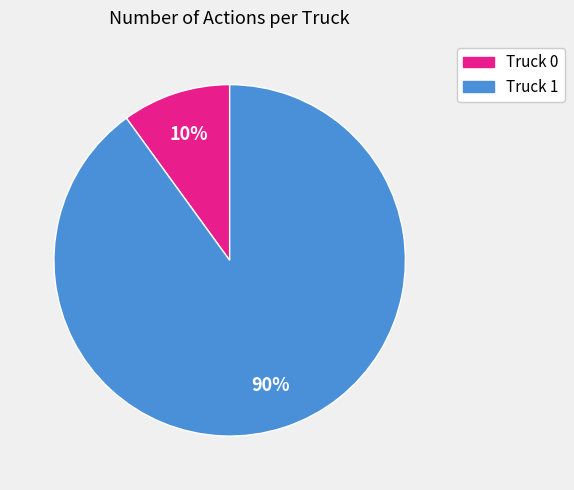

Do Truck 0 and Truck 1 together represent more than half of the pie?

Yes